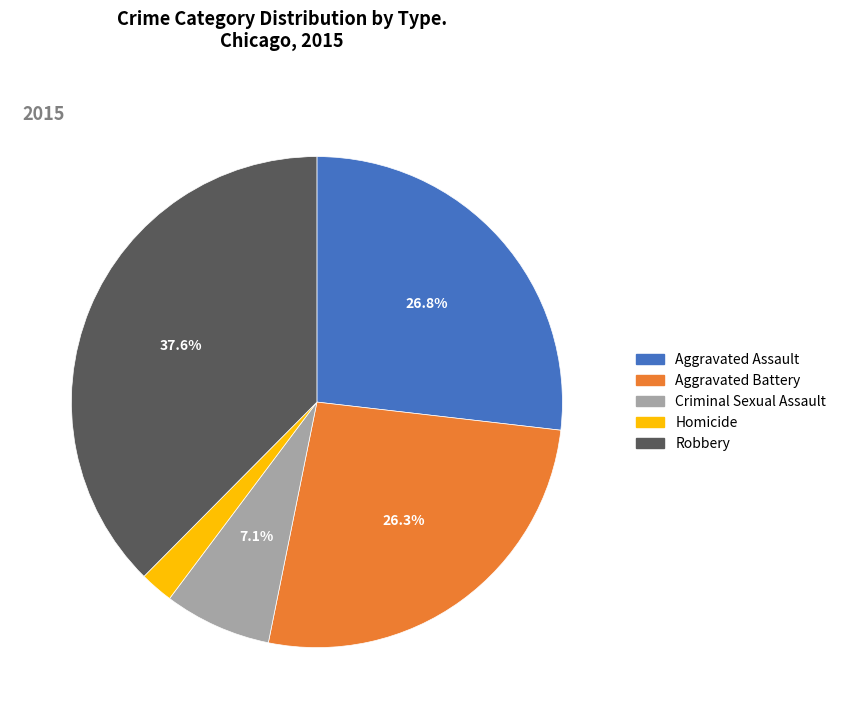

Which category has the biggest portion of the pie?

Robbery